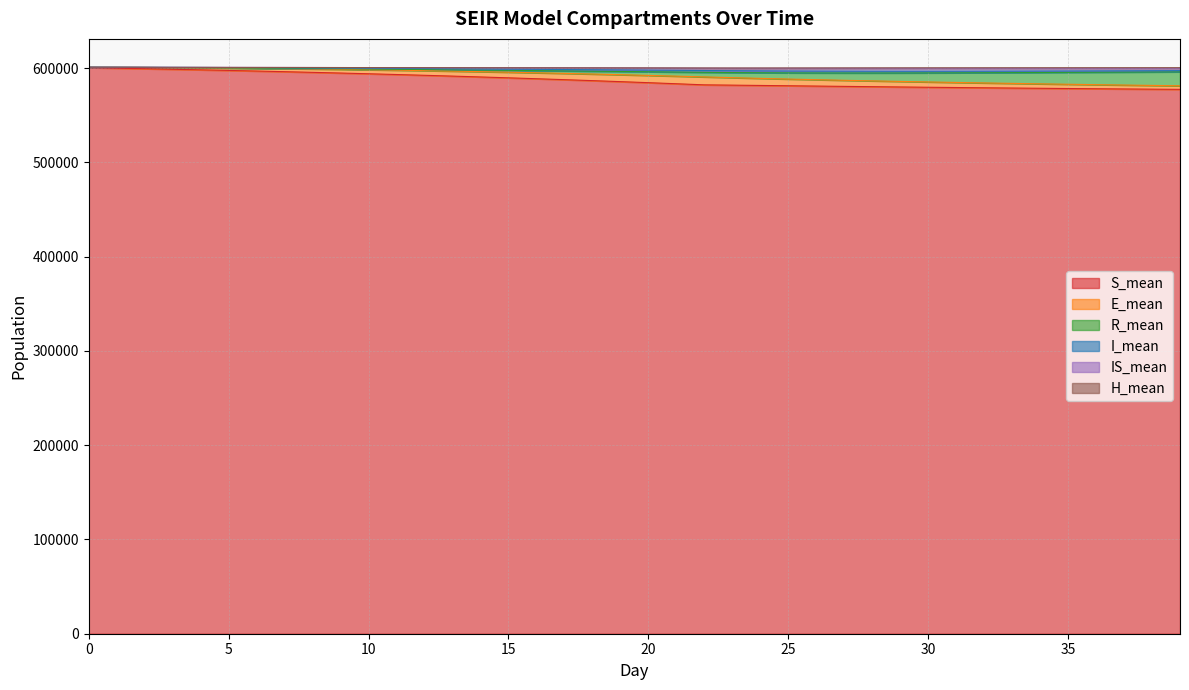

Does the chart have visible grid lines?

Yes